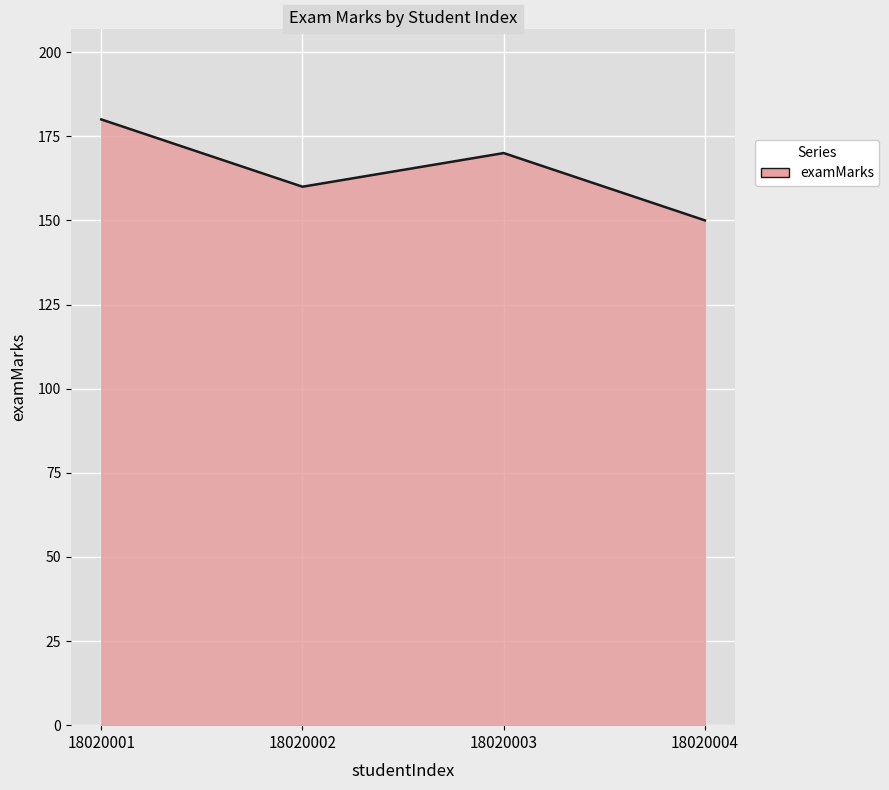

True or false: there are more than 0 points higher than both neighbors.

True